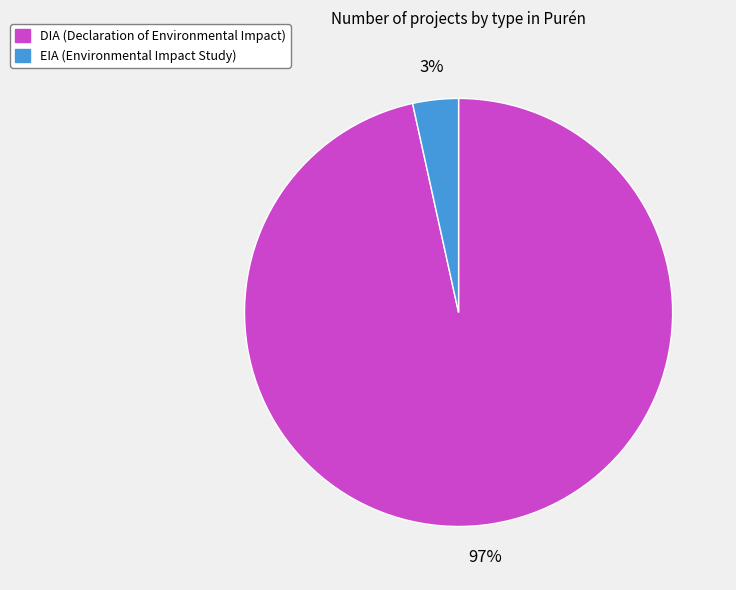

Combined, do DIA and EIA account for over 50%?

Yes